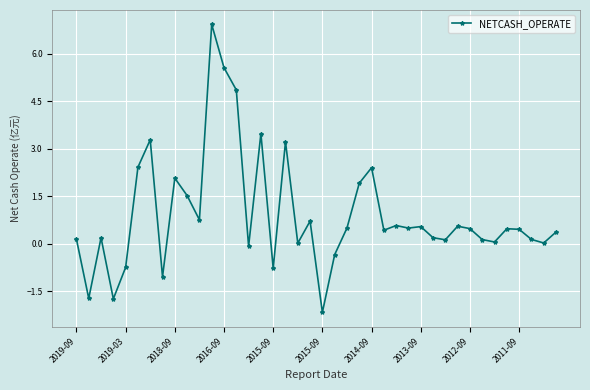

What is the difference between the maximum and minimum values?

9.1